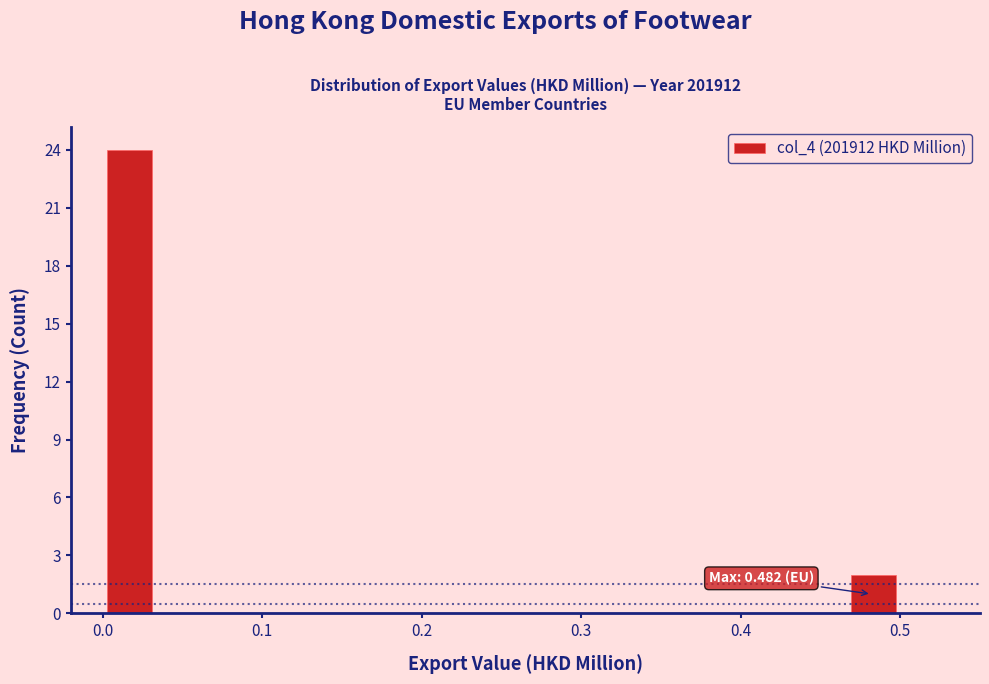

Read against the x-axis, roughly where is the centre of the tallest bar?

0.02